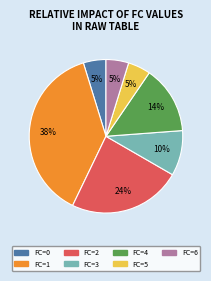

Is there a majority slice in this chart?

No